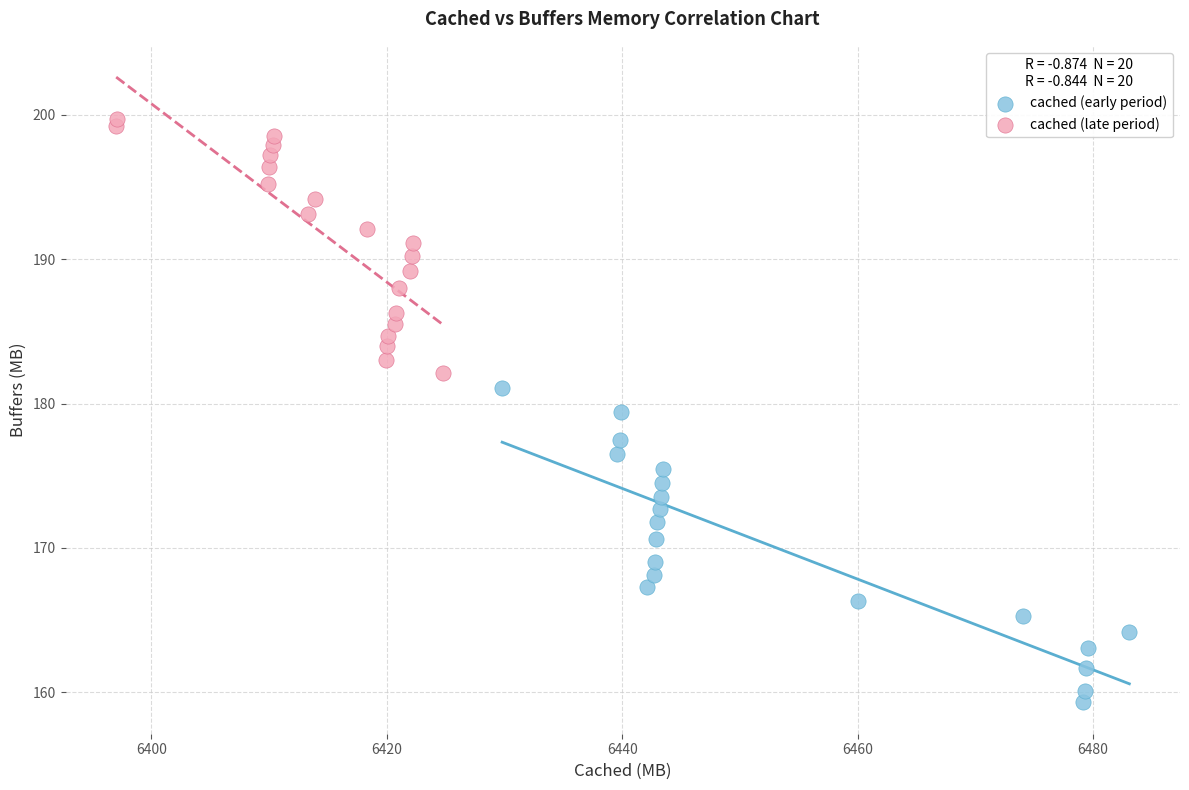

Which series reaches the minimum Y coordinate?

cached (early period)